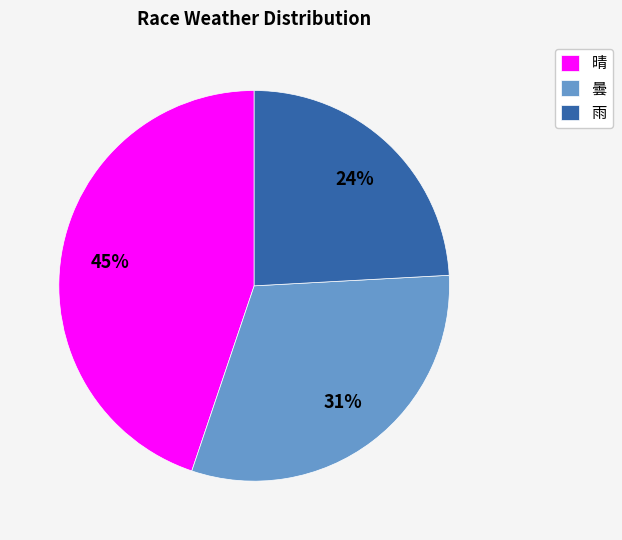

To the nearest percent, what is the difference between the 晴 and 曇 slice percentages?

14%